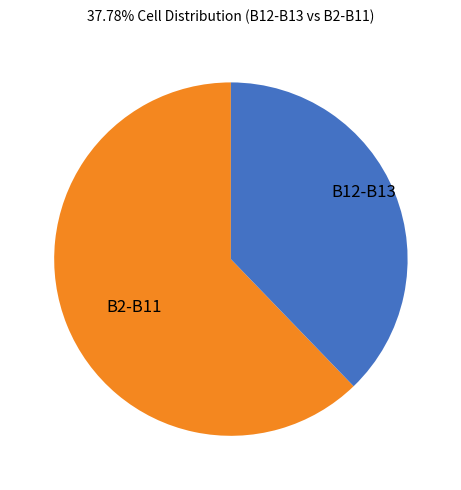

Does any single category account for the majority?

Yes